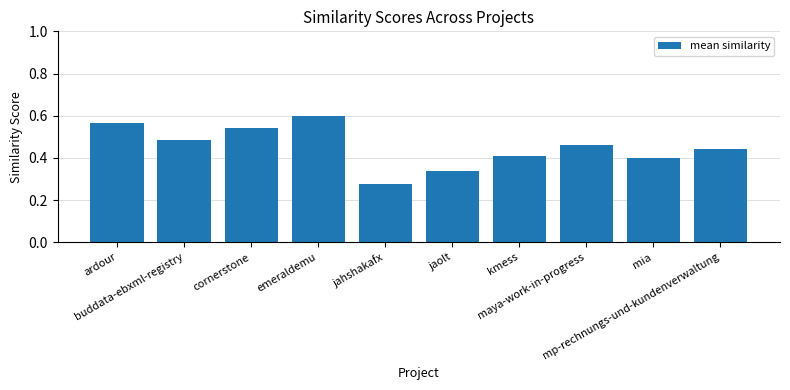

How many values are between 0 and 1?

10